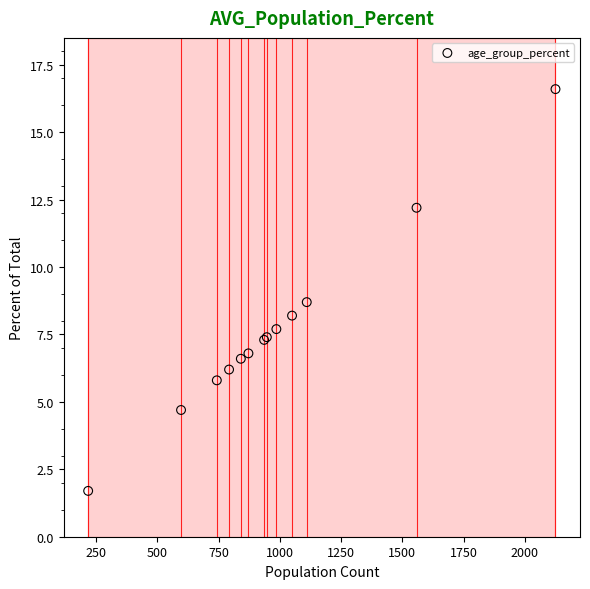

What Y value in the scatter plot is closest to 9?

8.7